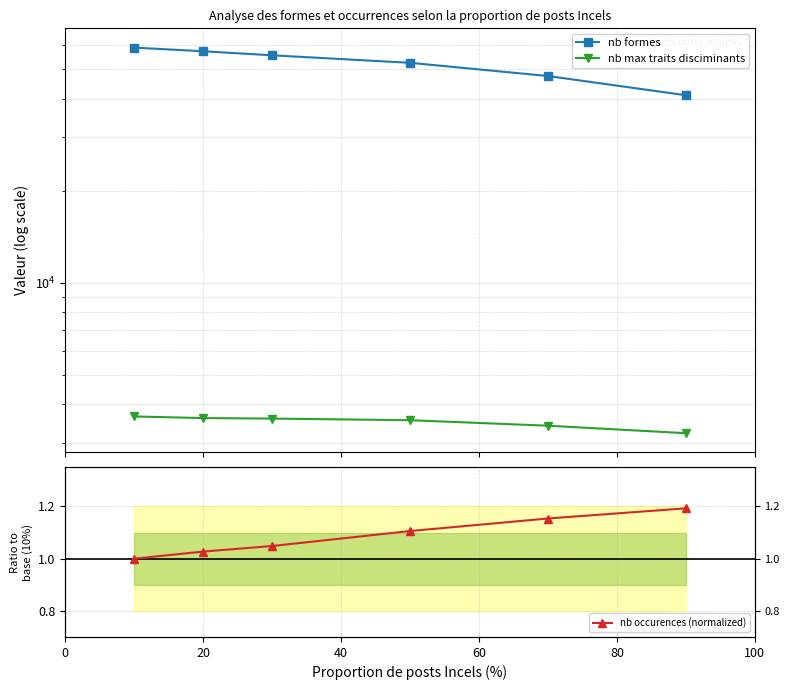

The value of nb occurences (normalized) at 40 is 1.8. True or false?

False